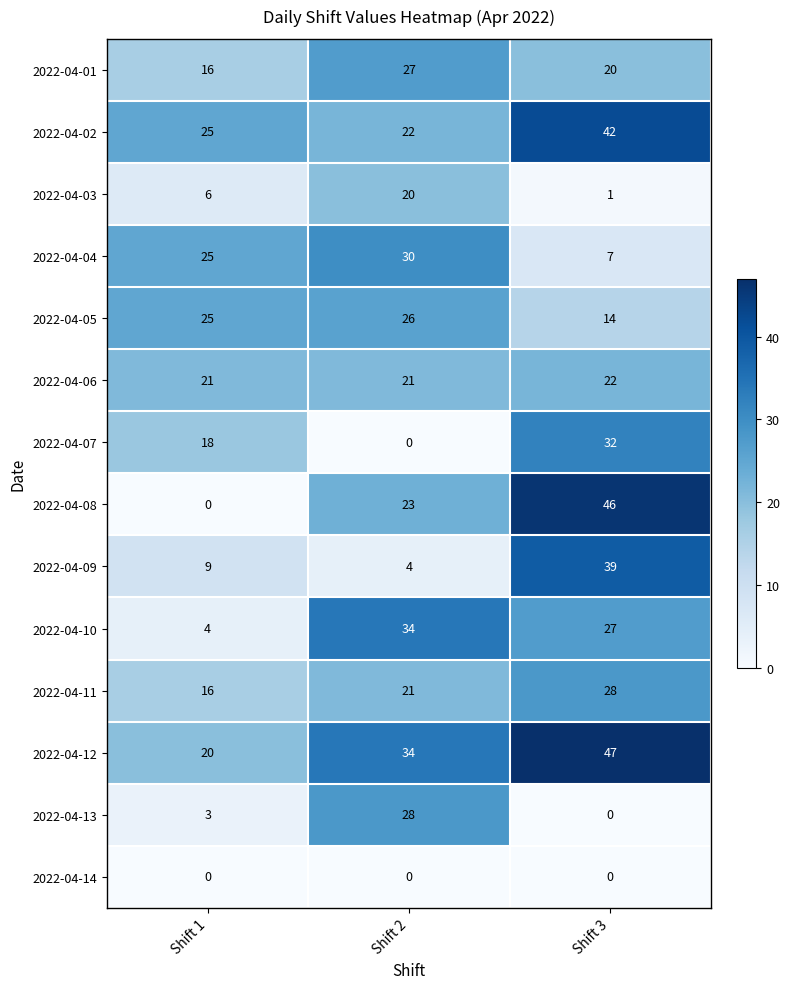

What is the average value of the 2022-04-09 series?

17